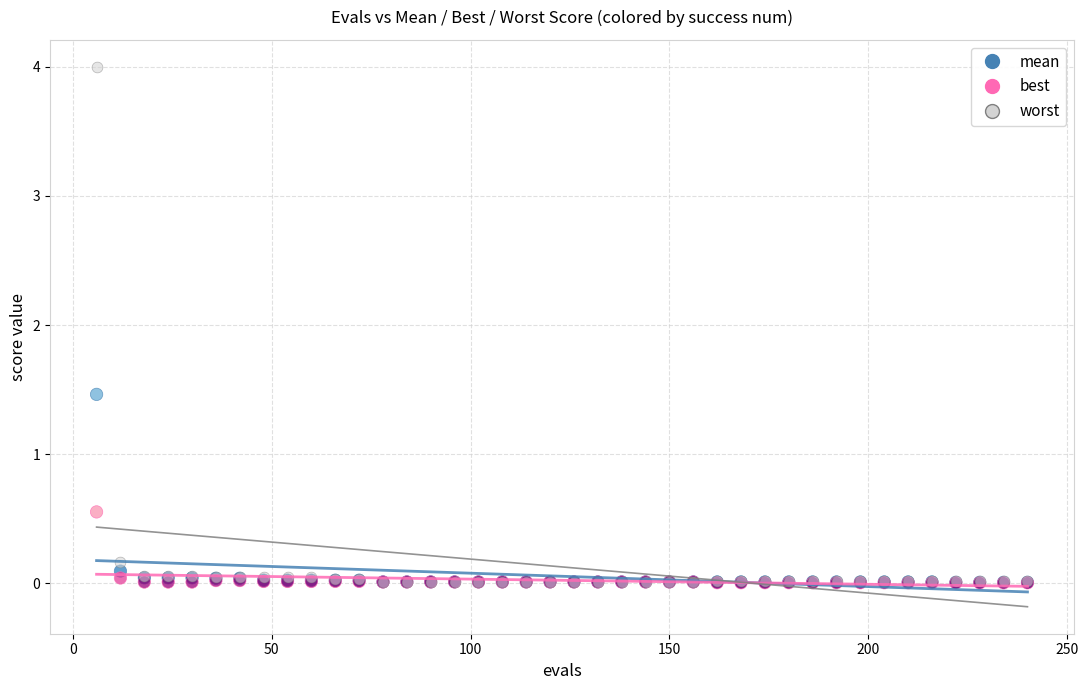

Across all series, what Y value is closest to 2?

1.5